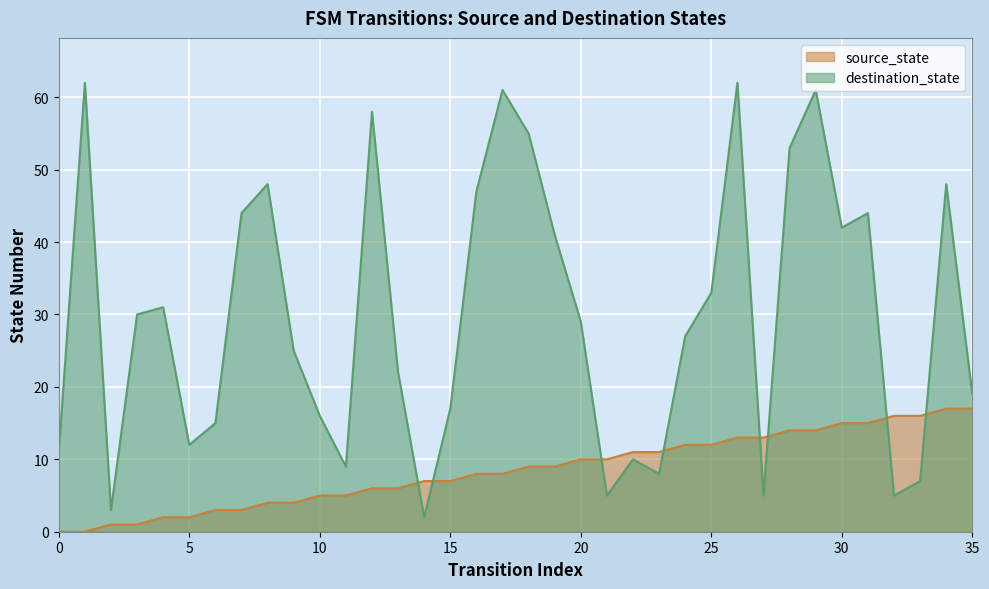

How many positive values does the source_state series have?

34